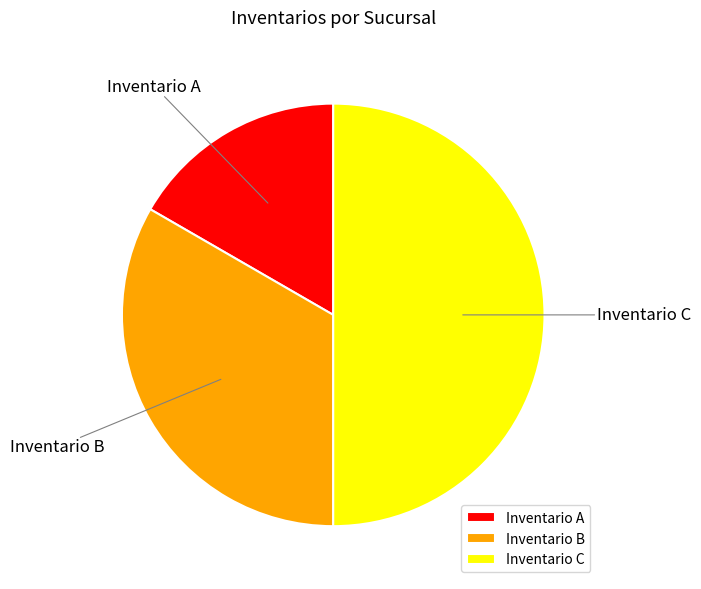

How many slices are in this pie chart?

3